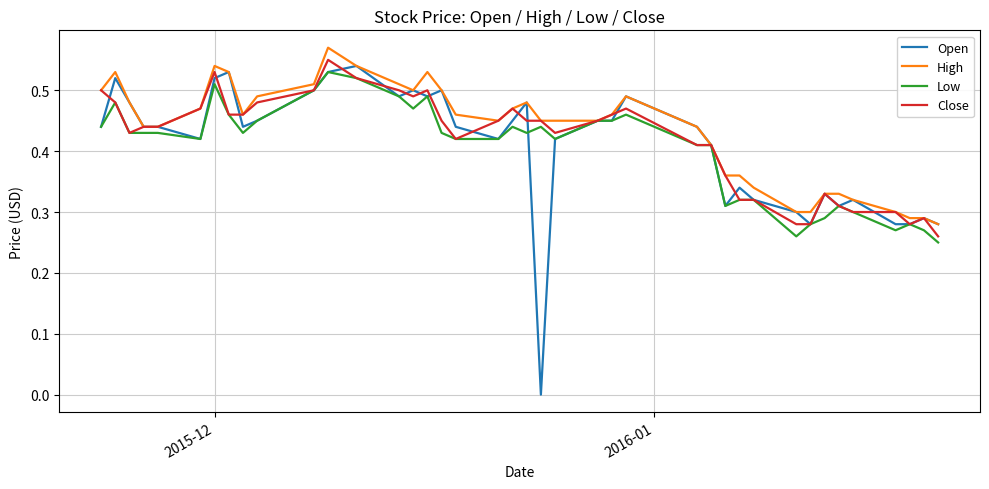

Does the chart display data point markers on the line(s)?

No